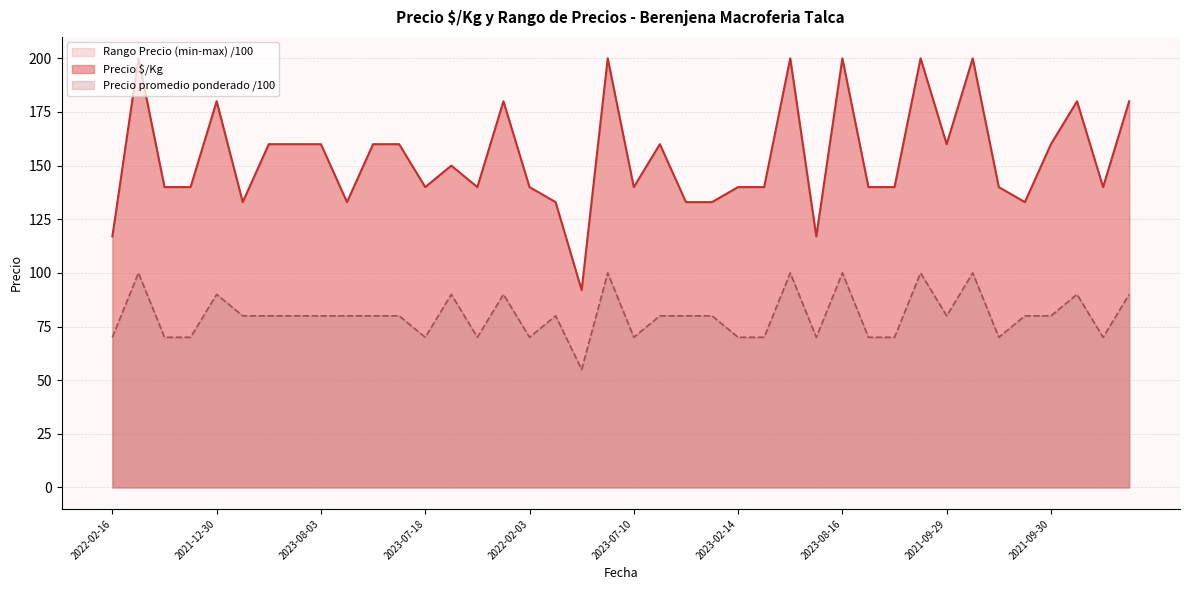

Is it true that Precio $/Kg equals 180 at 2023-08-07?

True